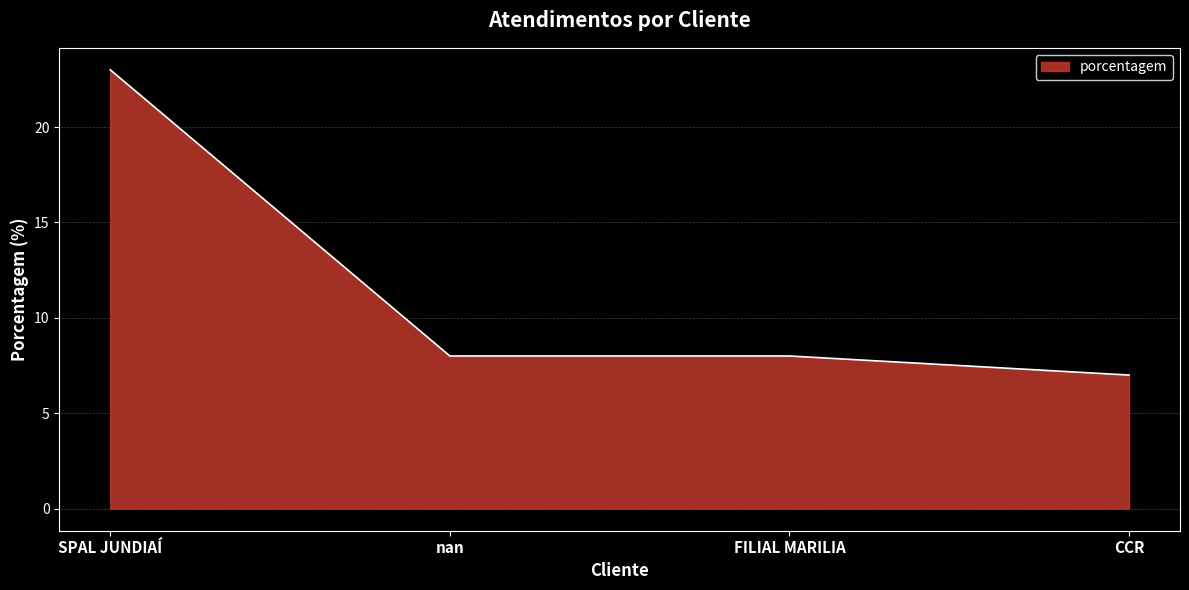

The value at FILIAL MARILIA is 2. True or false?

False